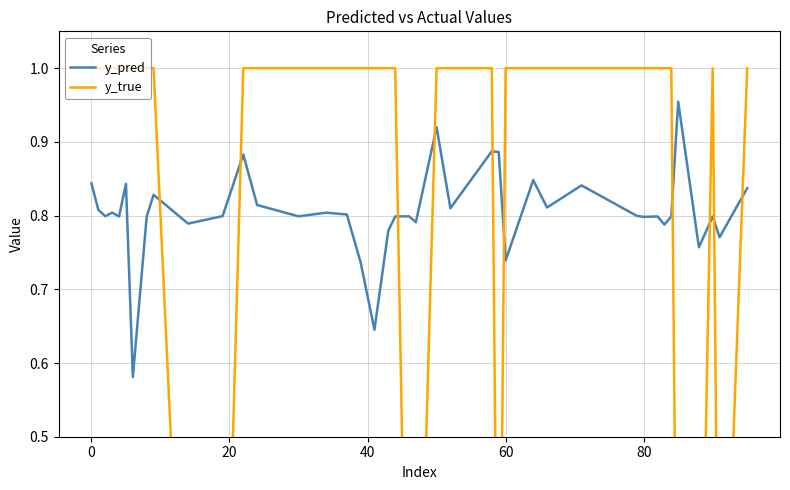

How many intersections are there between y_pred and y_true?

10